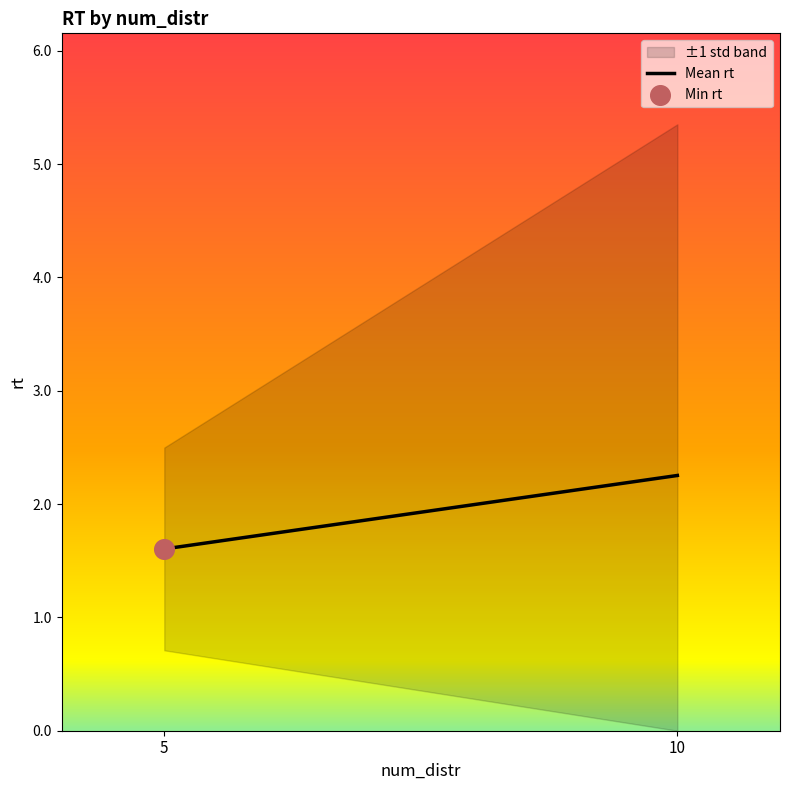

Between 10 and 5, which is larger?

10